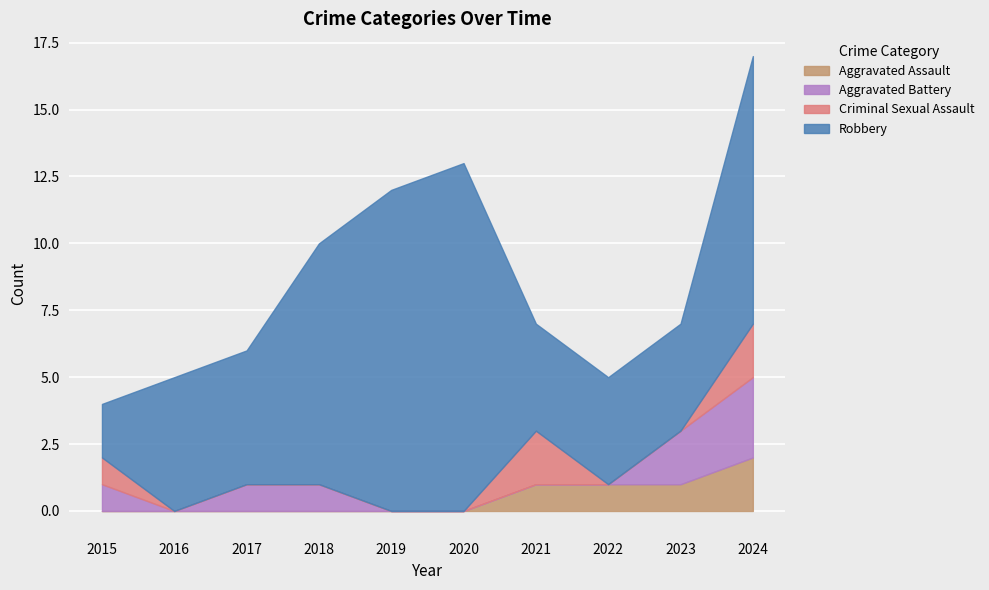

What is the value of the Robbery point at the 10th from the left?

10